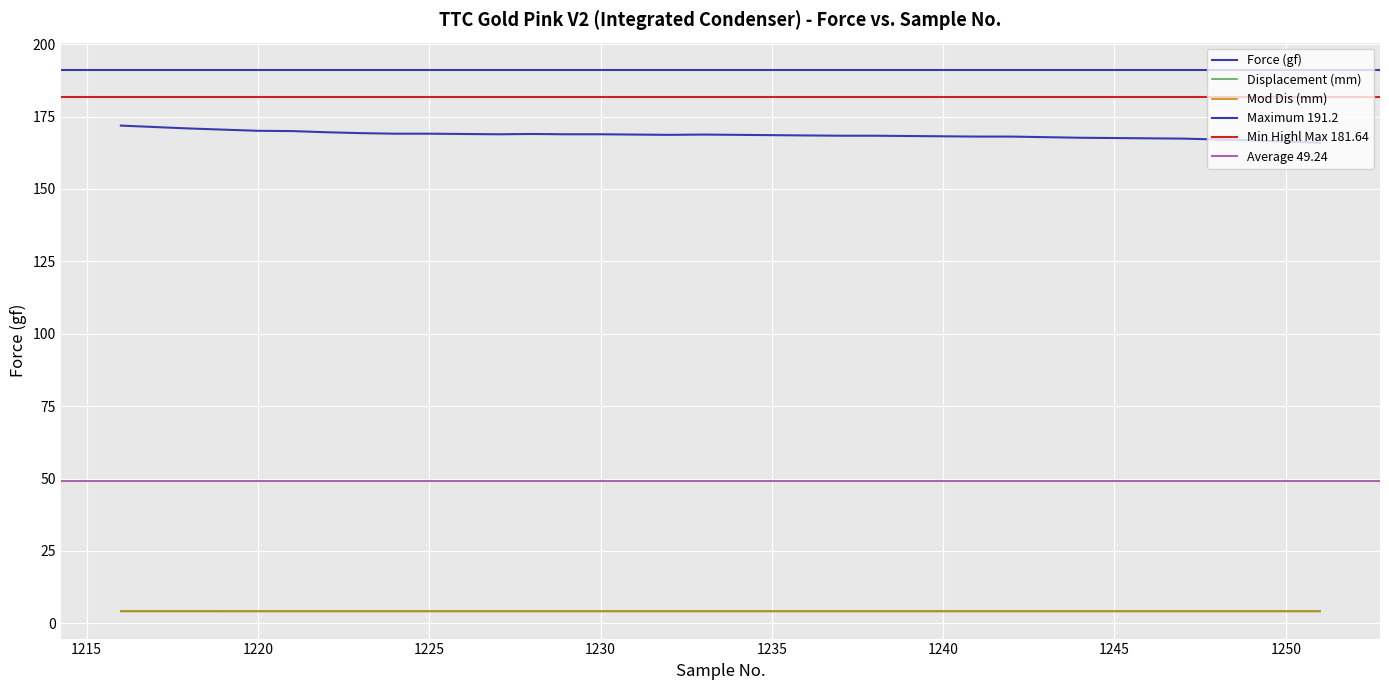

List the labels in order of Mod Dis (mm) value, largest first.

1216, 1217, 1218, 1219, 1220, 1221, 1222, 1223, 1224, 1225, 1226, 1227, 1228, 1229, 1230, 1231, 1232, 1233, 1234, 1235, 1236, 1237, 1238, 1239, 1240, 1241, 1242, 1243, 1244, 1245, 1246, 1247, 1248, 1249, 1250, 1251